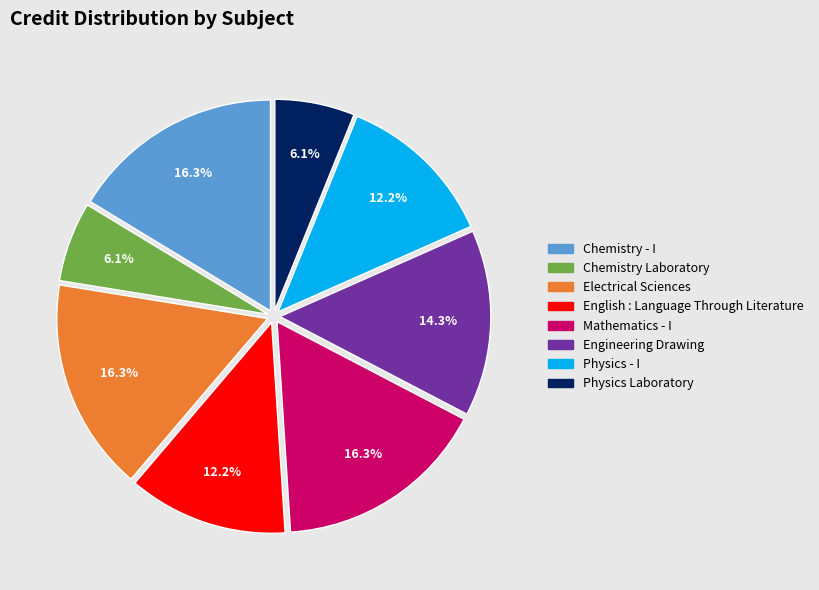

What is the ratio of the value at Physics Laboratory to the value at Physics - I?

0.5